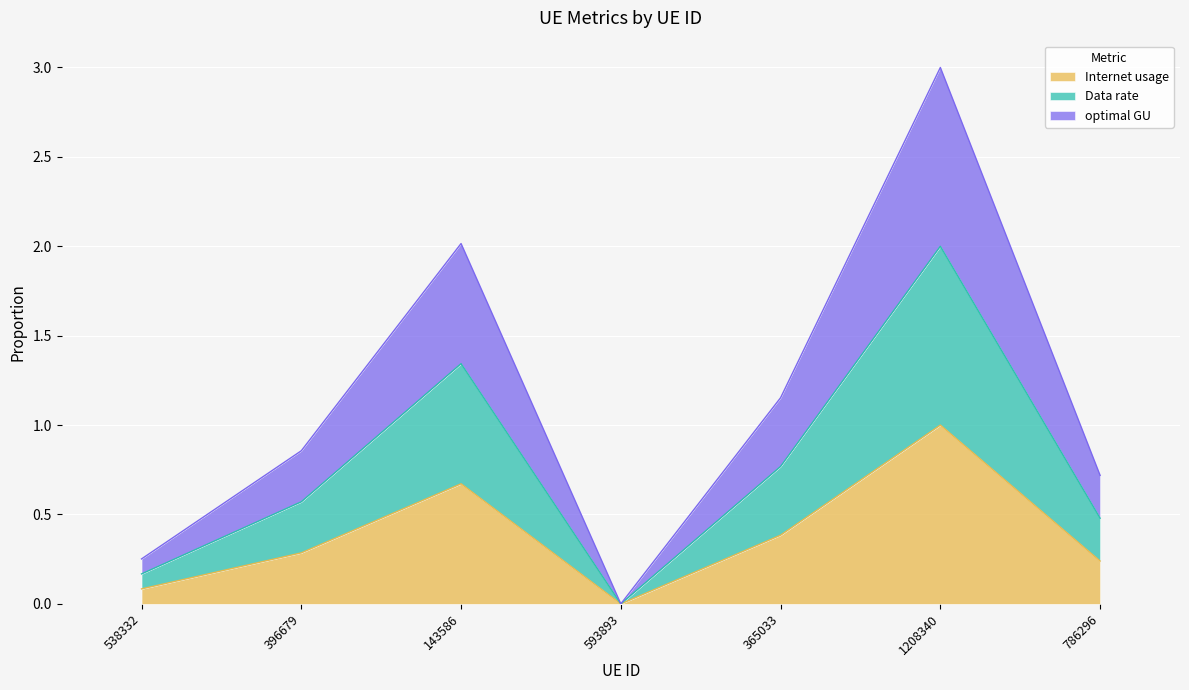

True or false: optimal GU has more than 0 points higher than both neighbors.

True